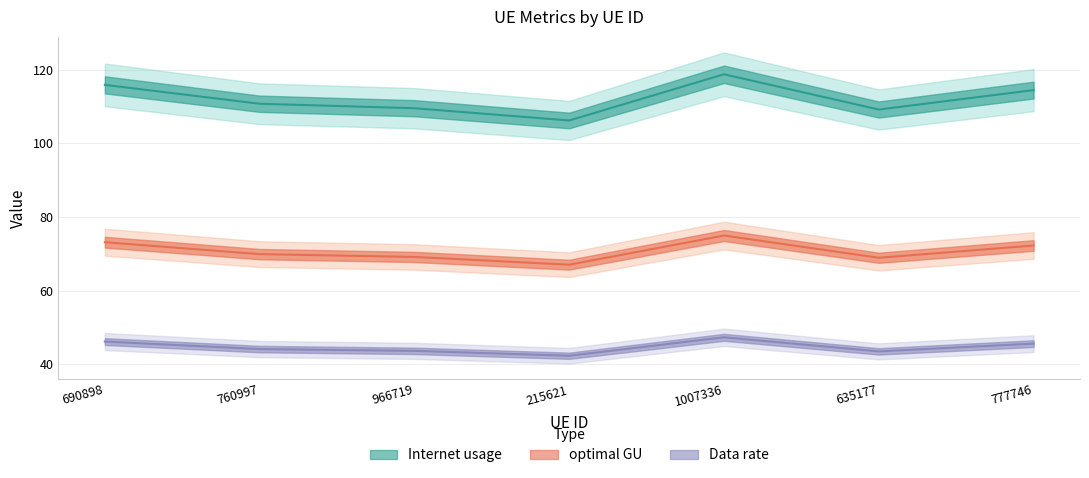

Rank the series at 777746 from lowest to highest value.

optimal GU, Data rate, Internet usage